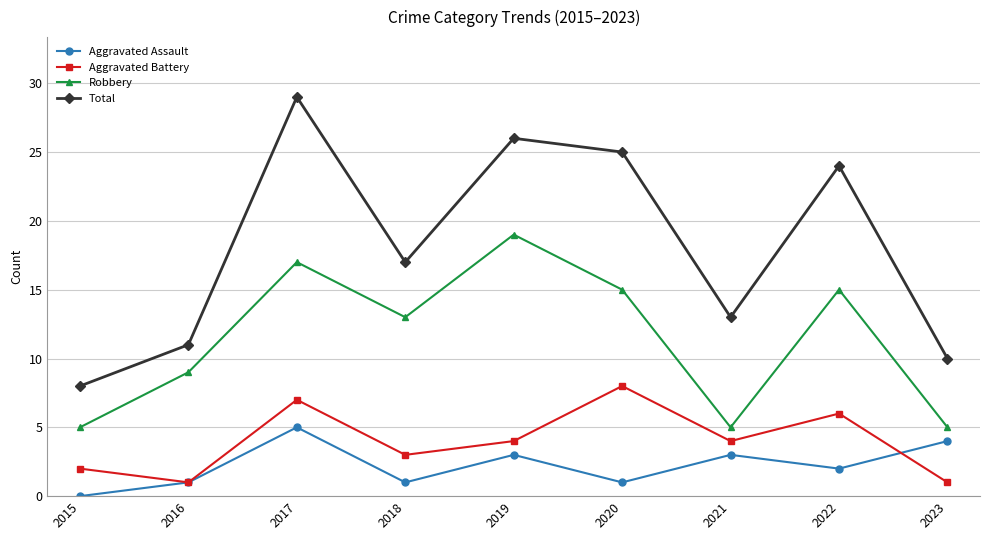

Which label corresponds to the smallest value in the chart?

2015